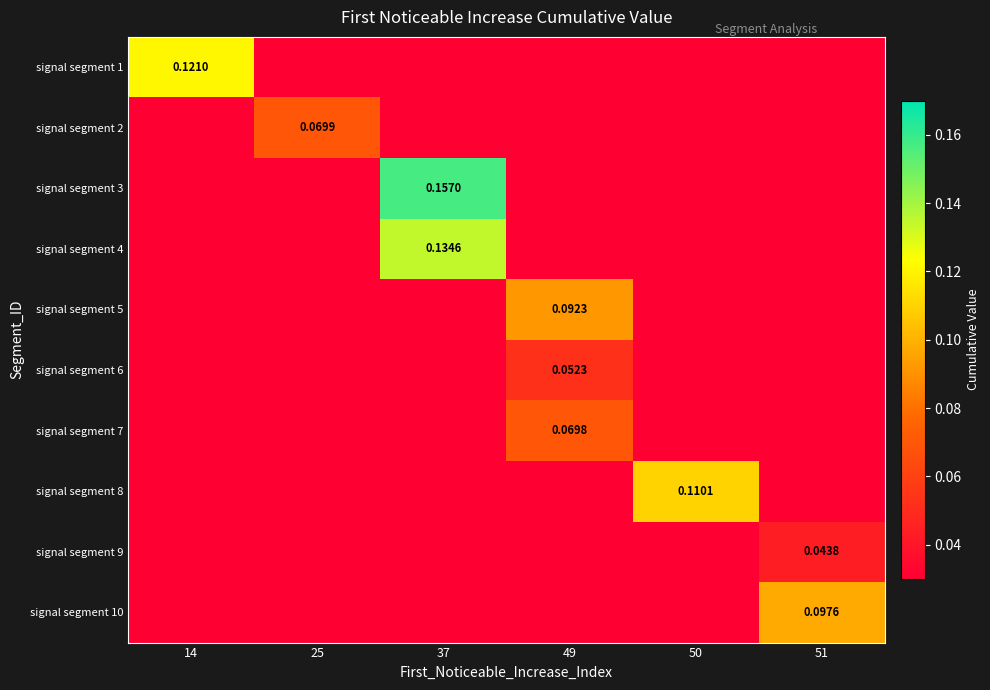

The value of signal segment 10 at 50 is 0.0. True or false?

True